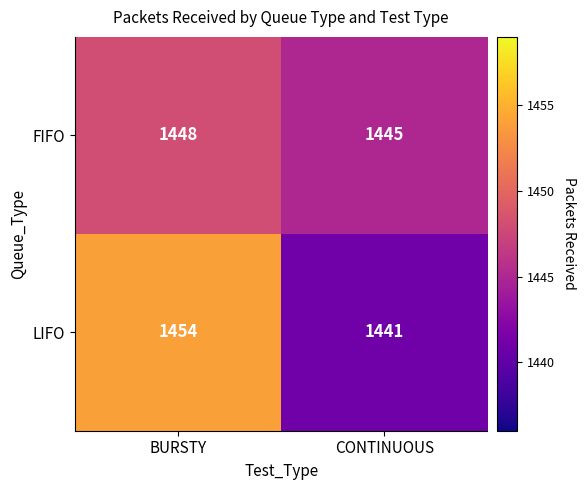

Reading left to right, what are all the values shown in this chart?

FIFO: 1448	1445
LIFO: 1454	1441